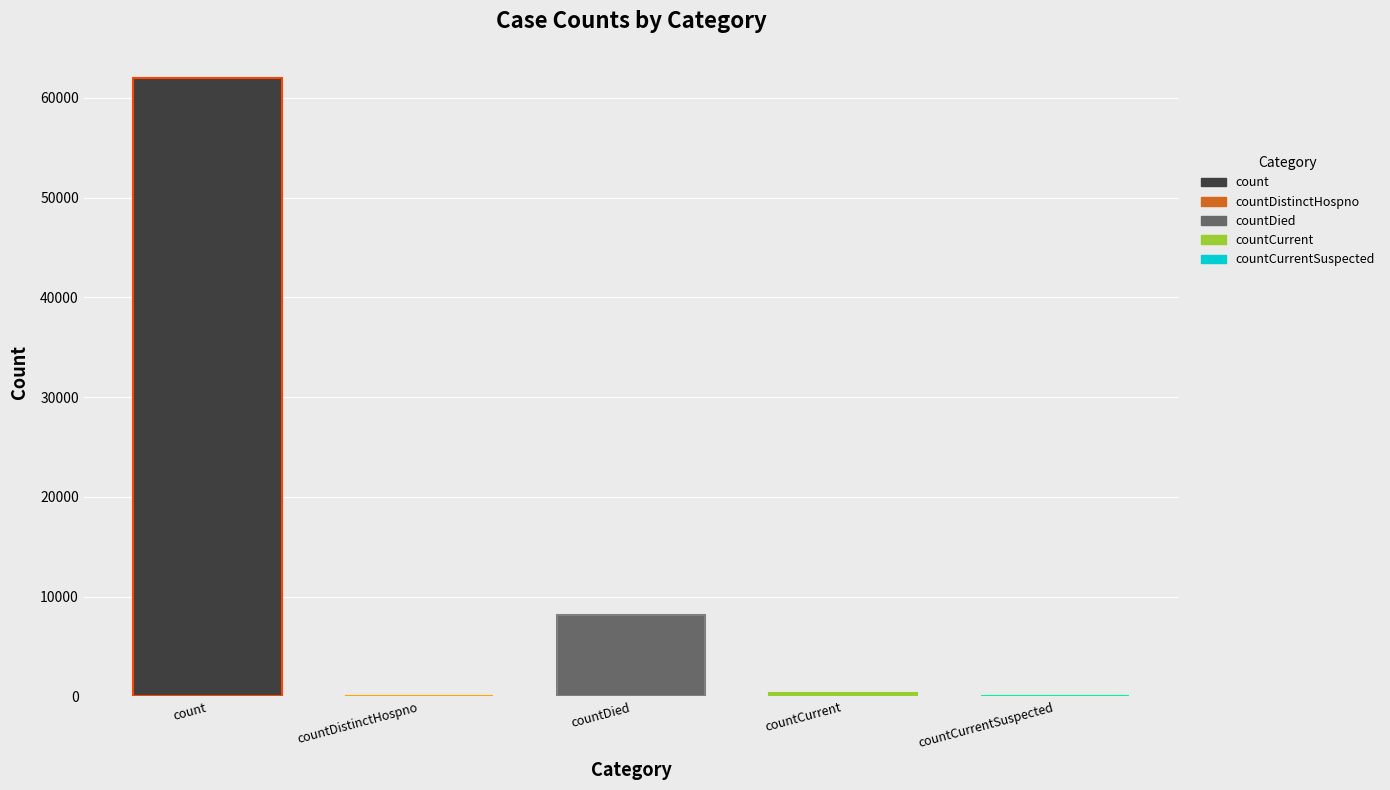

Reading left to right, list all the values displayed in this chart.

count=61969	countDistinctHospno=0	countDied=8124	countCurrent=364	countCurrentSuspected=0